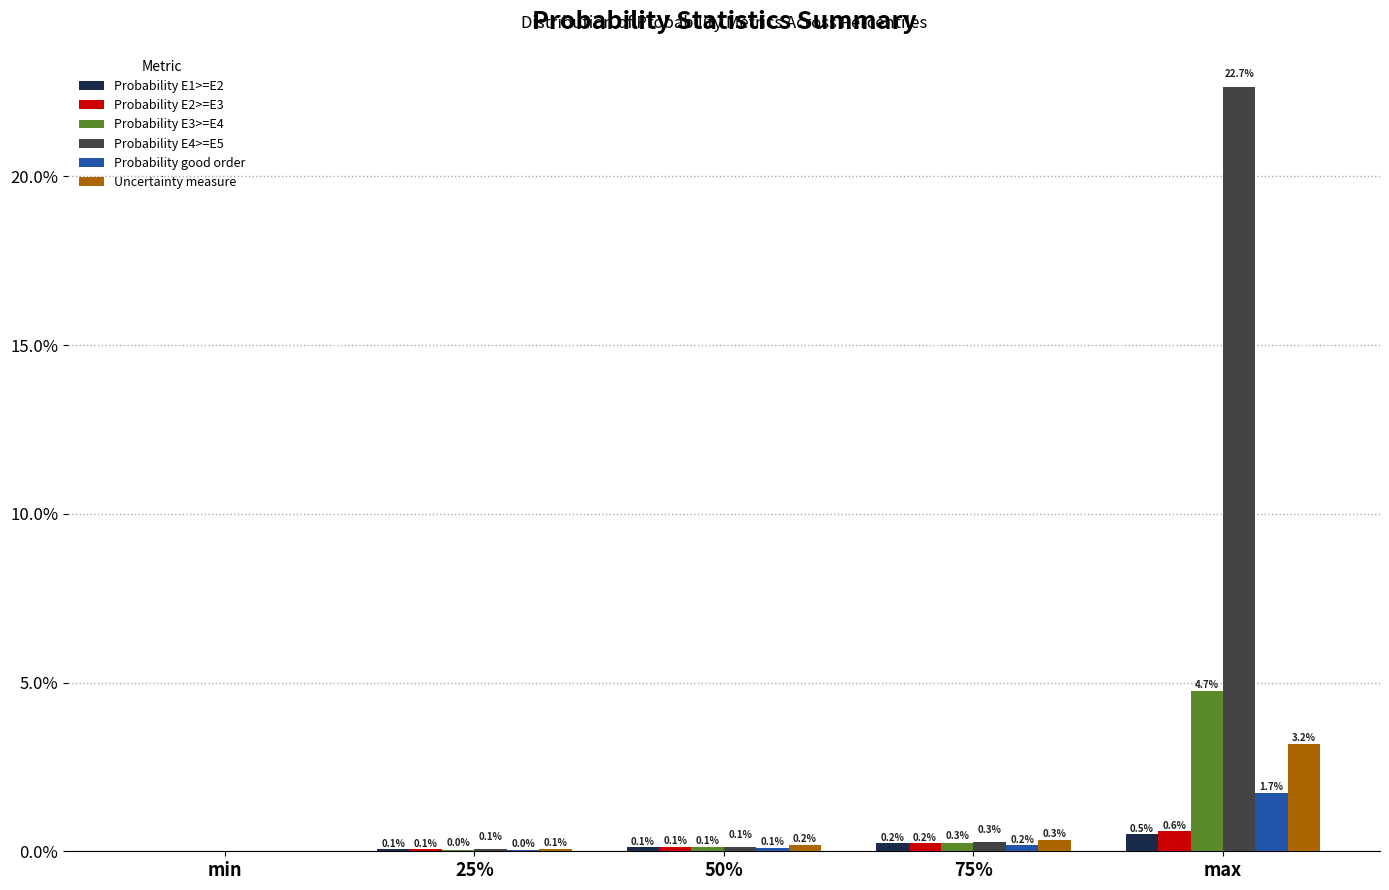

What is the difference between the maximum and minimum values in the Probability E4>=E5 series?

0.2